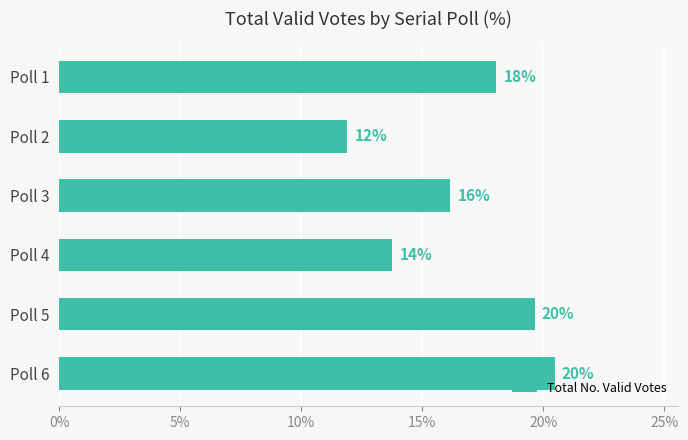

How many bars are there in total?

6